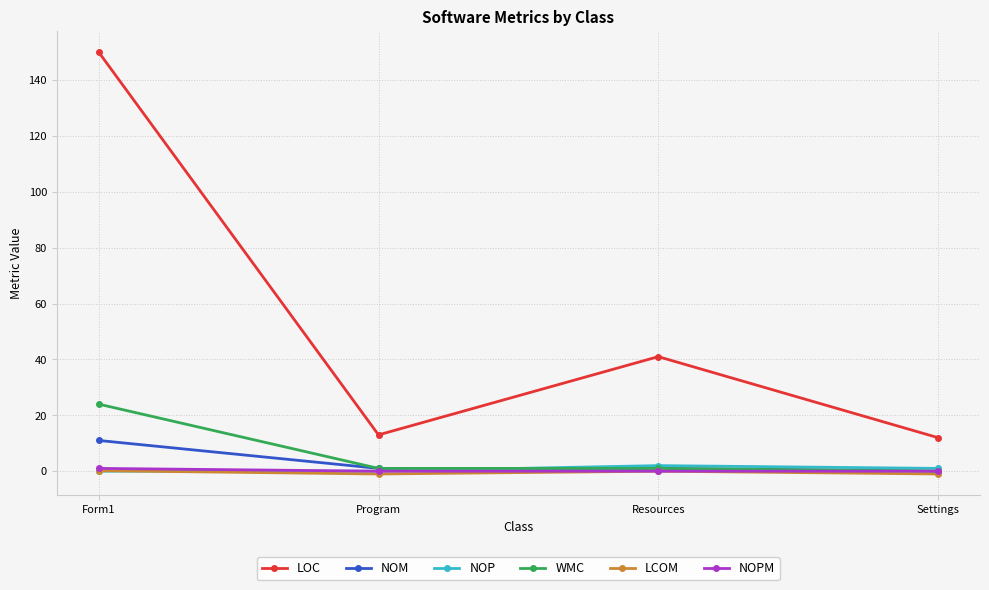

The value of LOC at Settings is 12.0. True or false?

True